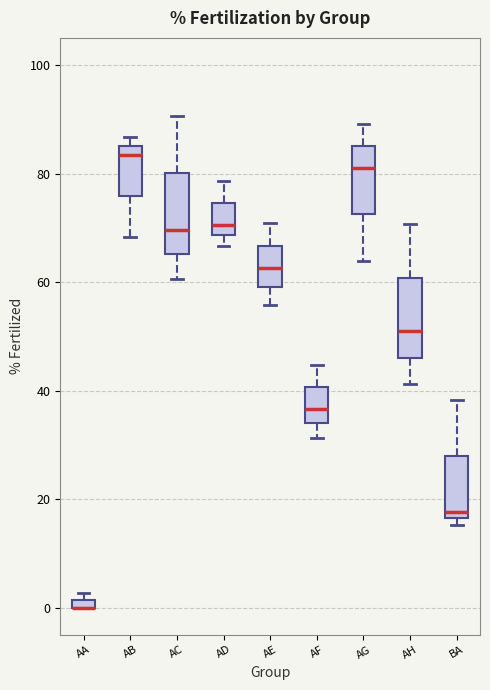

Where is the lower edge of the box for BA on the y-axis? The values are not printed on the chart, so give them approximately, as read against the axis.

16